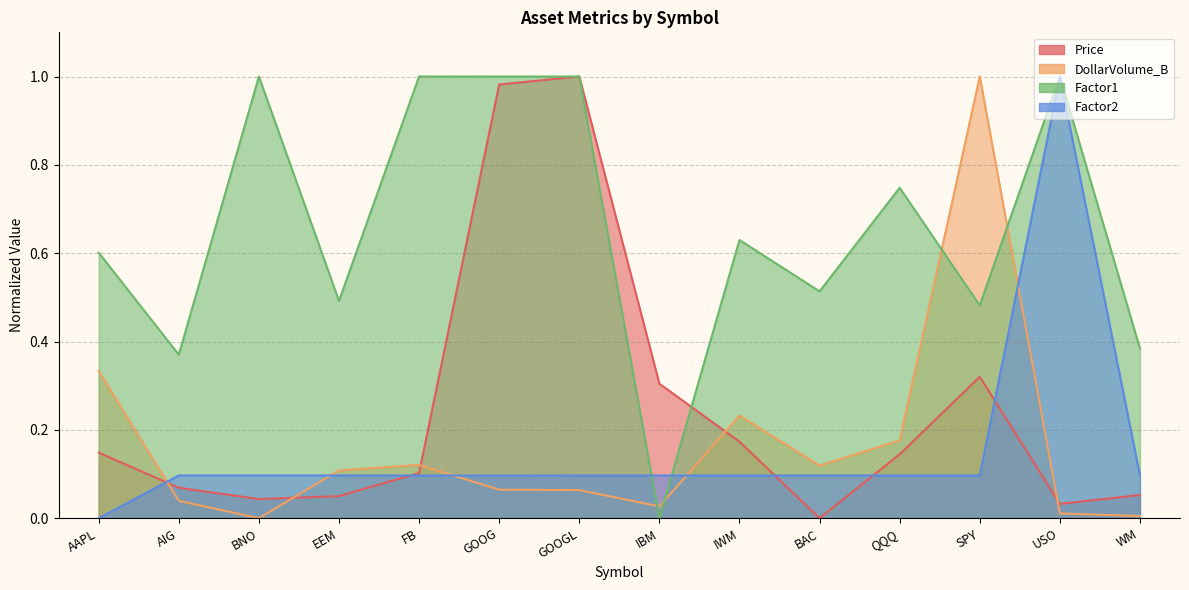

How many Factor1 values are between 0 and 1?

14